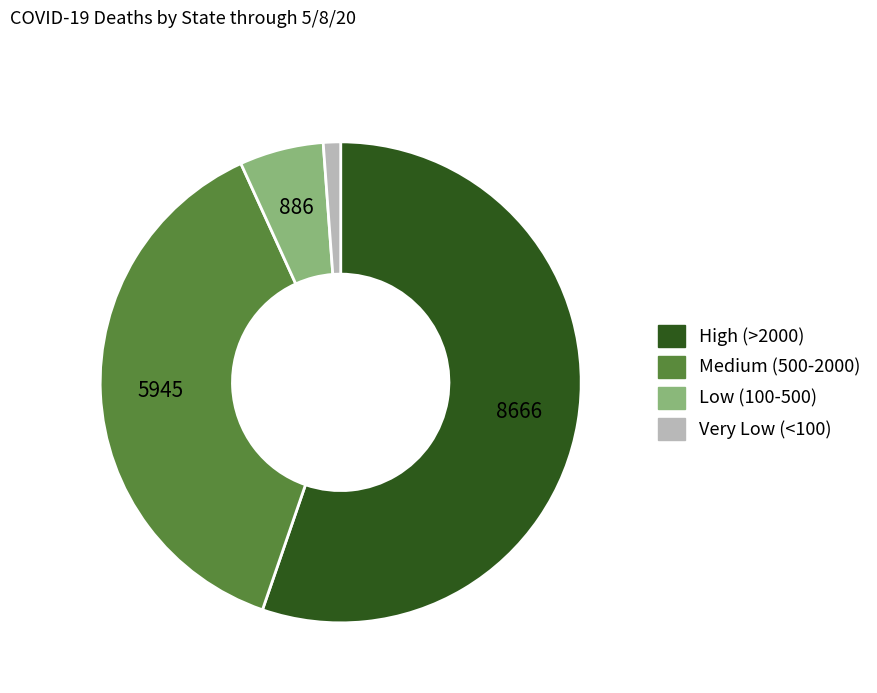

Is there a majority slice in this chart?

Yes